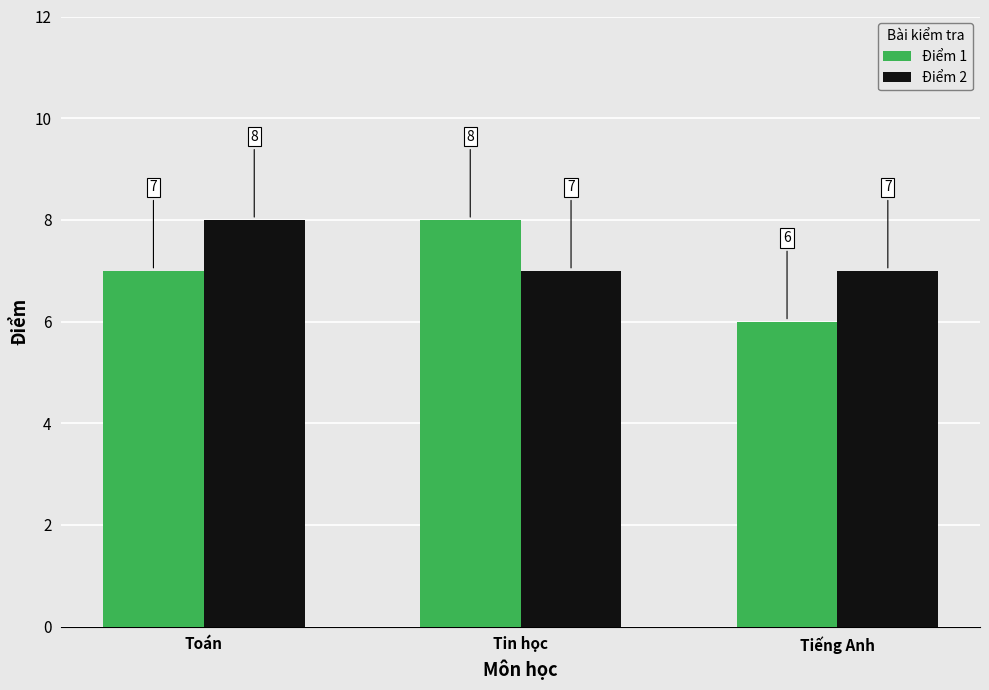

Which series has the widest spread of values?

Điểm 1